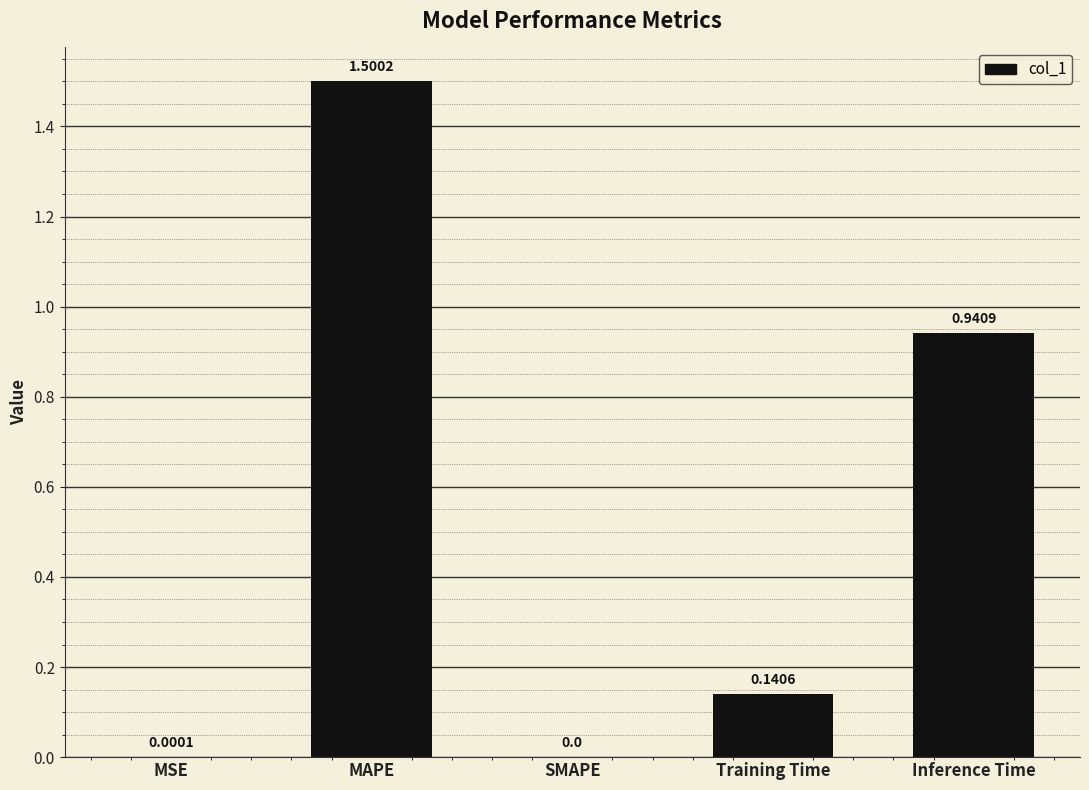

Between MAPE and MSE, which is larger?

MAPE